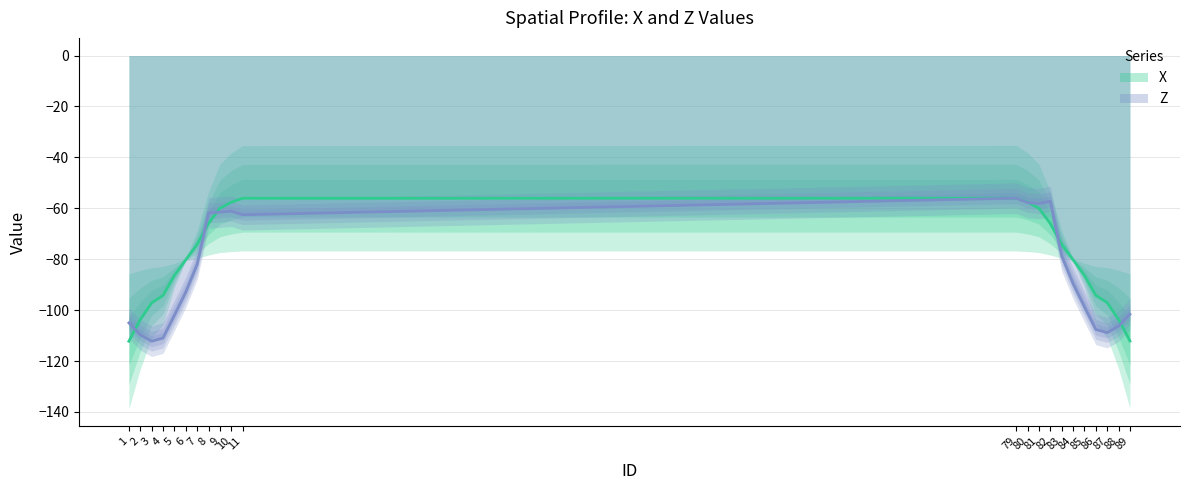

Where is the first local minimum for Z?

3